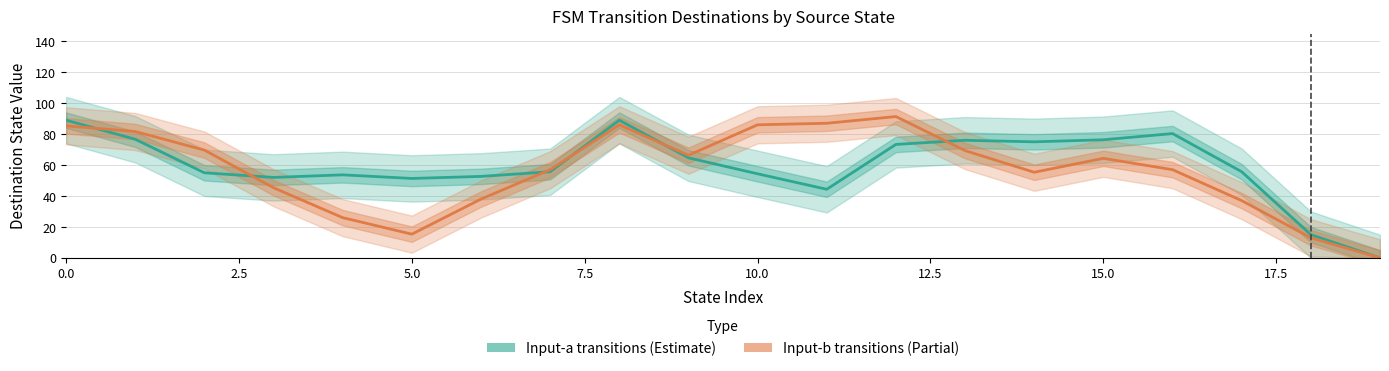

Where is Input-a transitions (Estimate) nearest to the value 44?

11